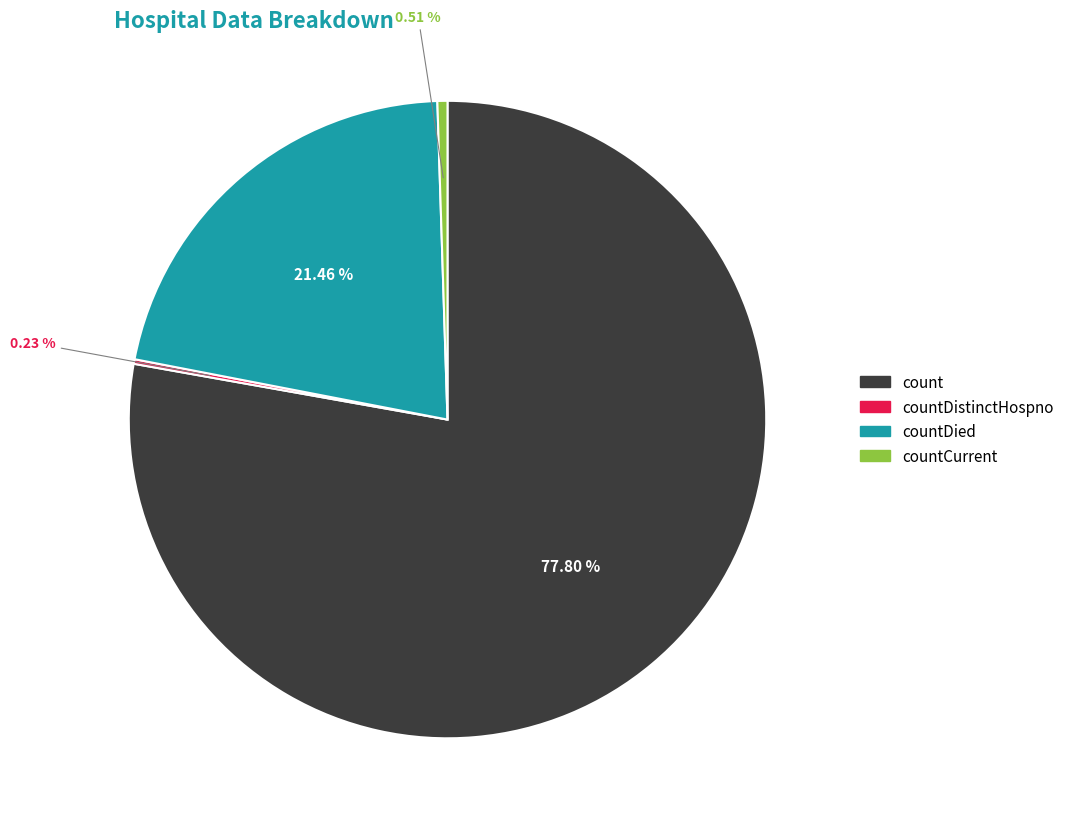

Which category has the biggest portion of the pie?

count